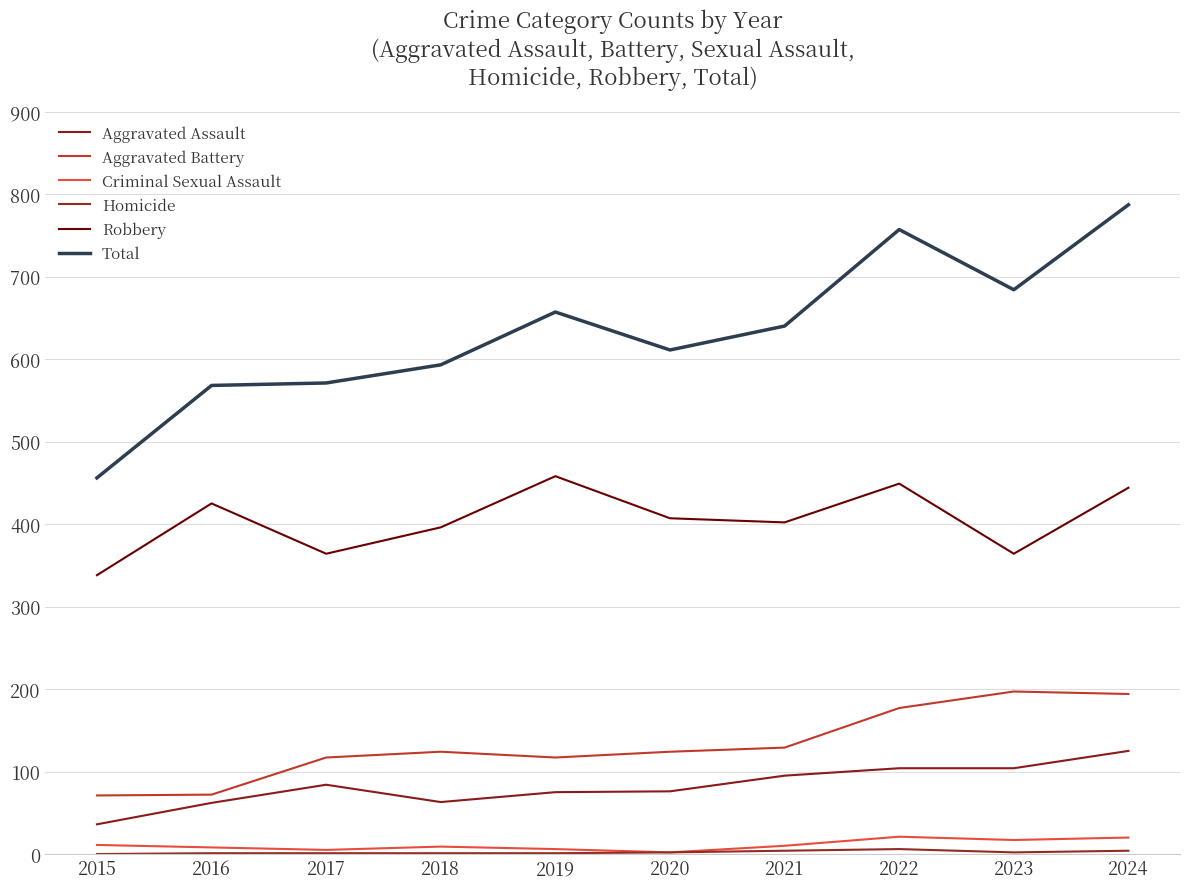

How many values in the Aggravated Assault series are below 84?

5